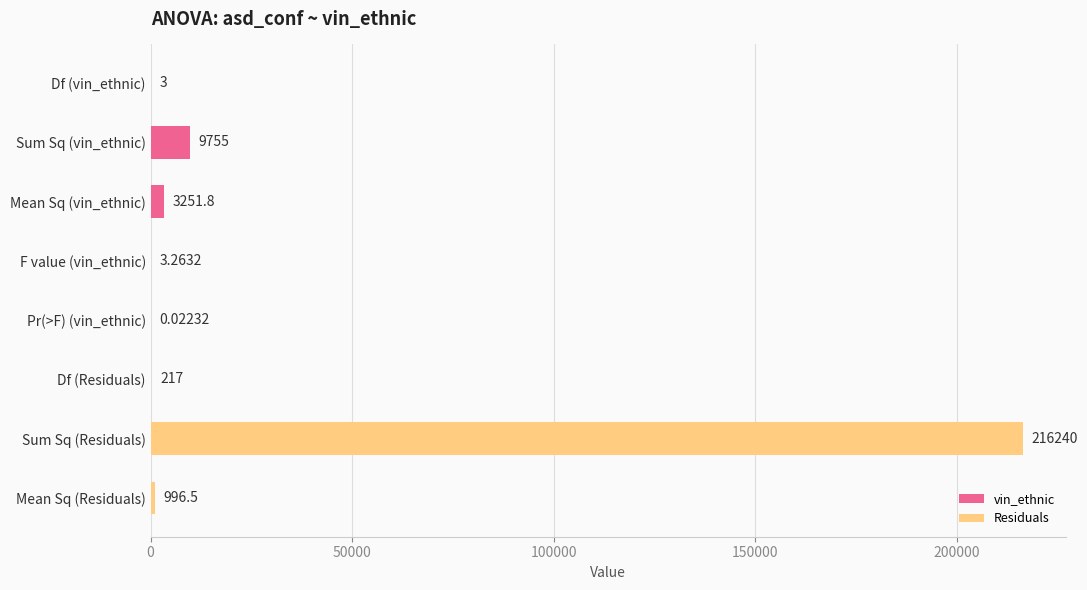

What is the sum of the values at Sum Sq (Residuals) and Df (vin_ethnic)?

216243.0